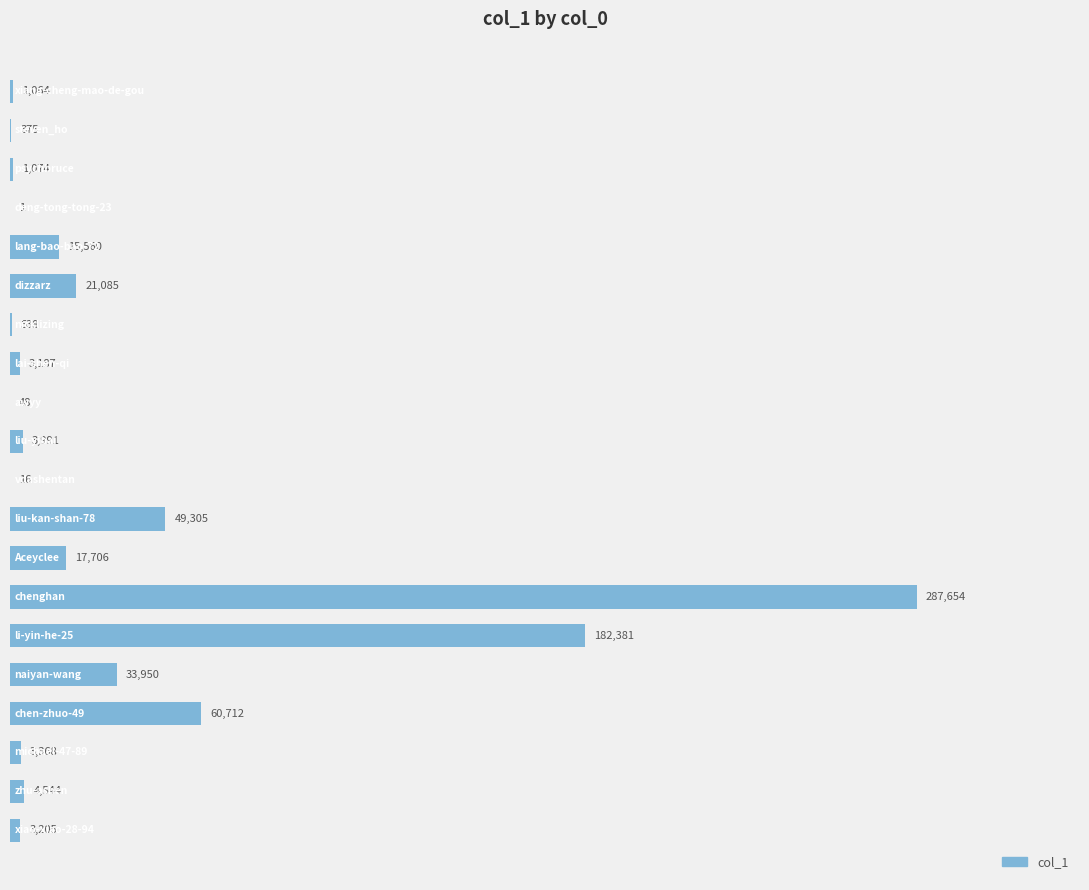

What is the sum of all values?

689764